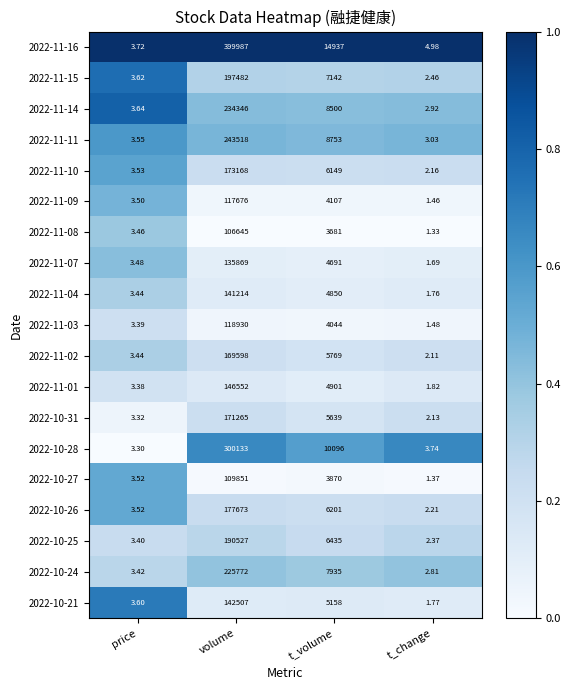

At which label does 2022-11-03 first exceed 4044?

volume